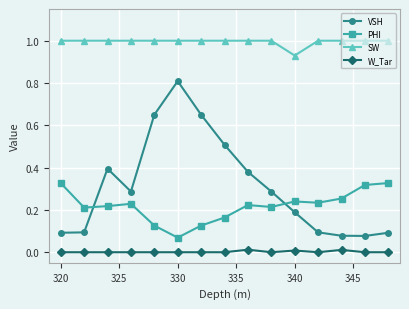

Rank the series by their maximum value, from lowest to highest.

W_Tar, PHI, VSH, SW